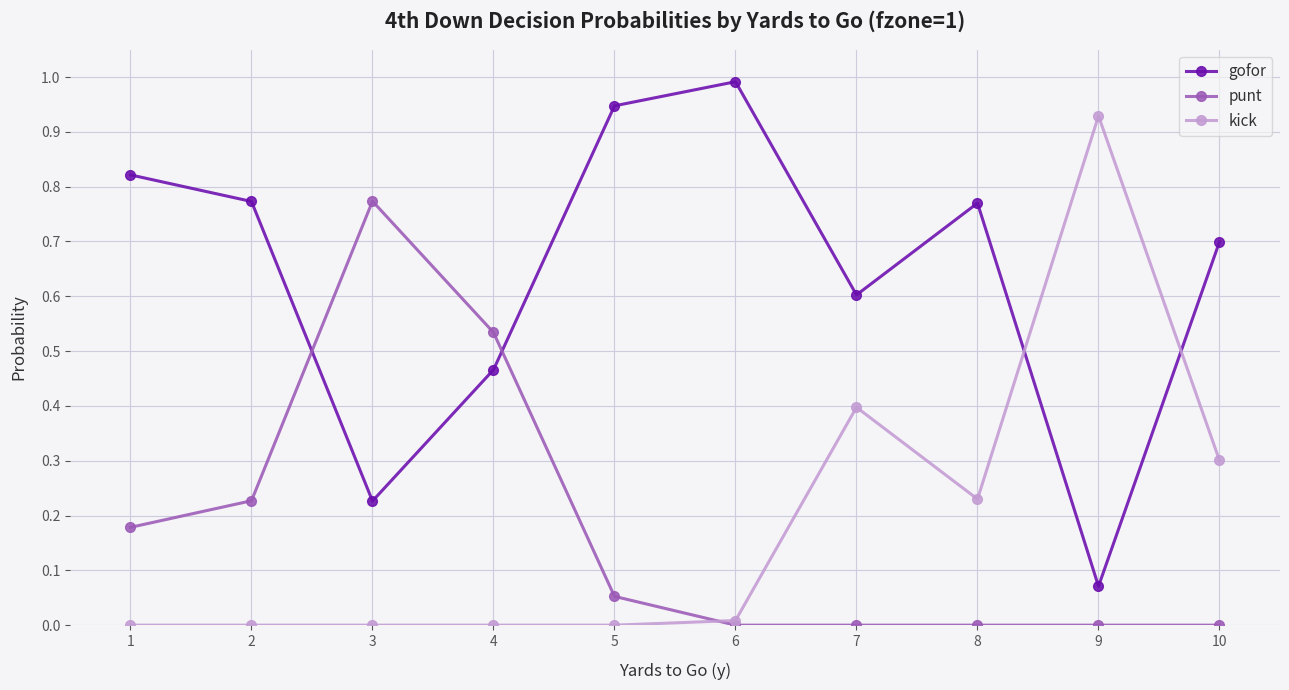

List the series in order of their peak value, highest first.

gofor, kick, punt